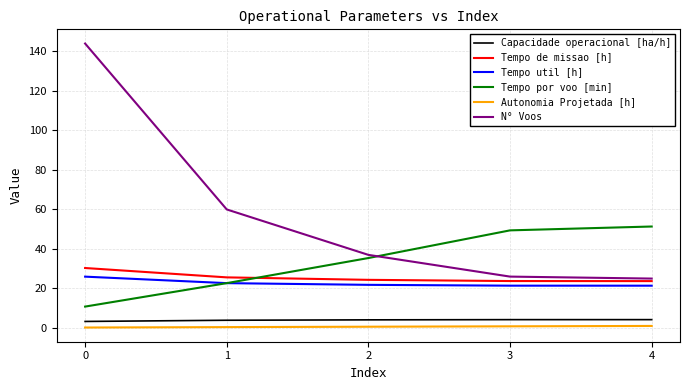

What is the highest value of the Tempo util [h] series?

26.0